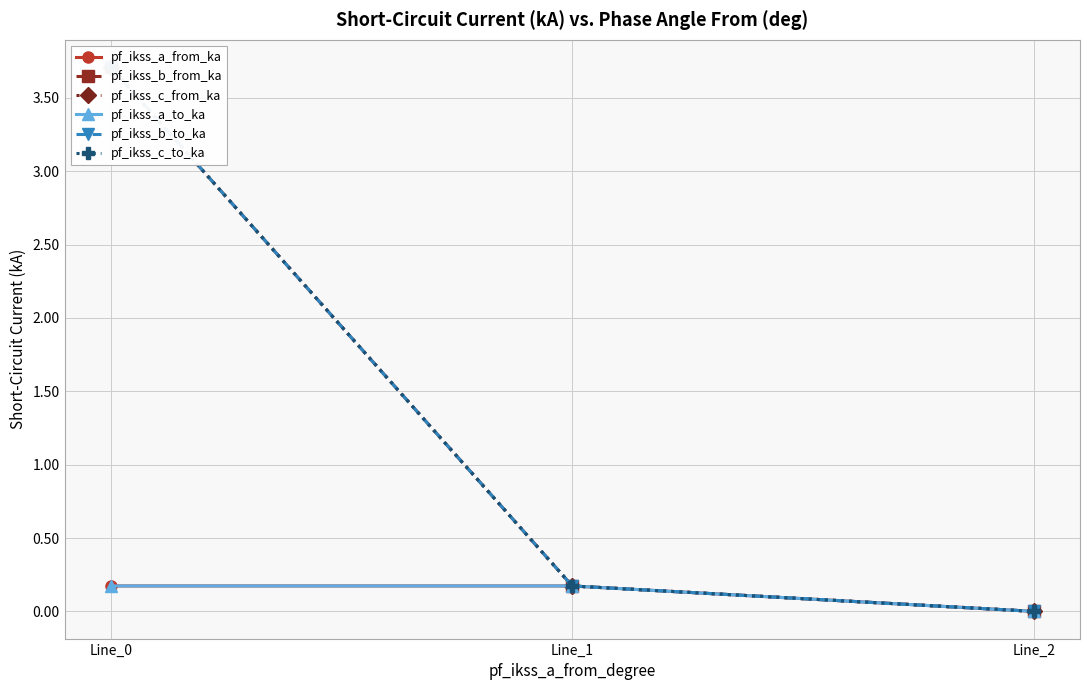

Is the value of pf_ikss_c_to_ka at Line_2 greater than the value of pf_ikss_c_from_ka at Line_0?

No